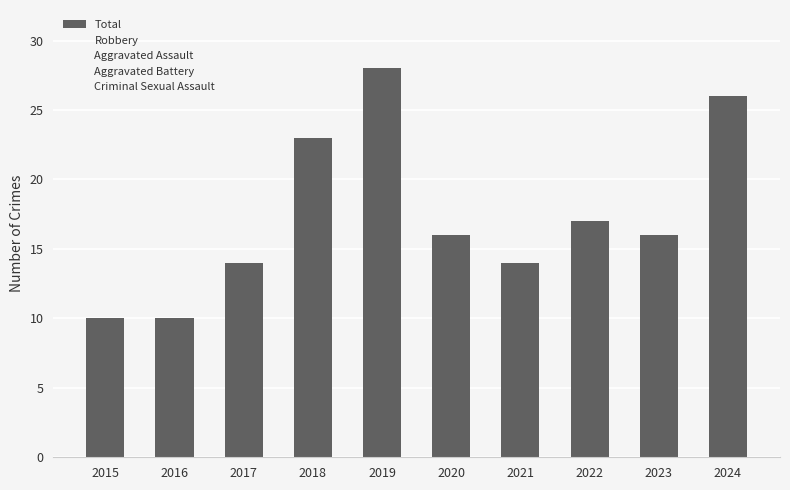

Does the chart contain any negative values?

No